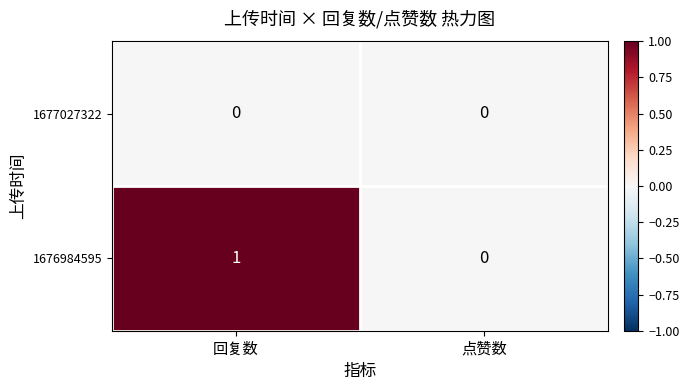

Is it true that 1676984595 equals 1 at 回复数?

True